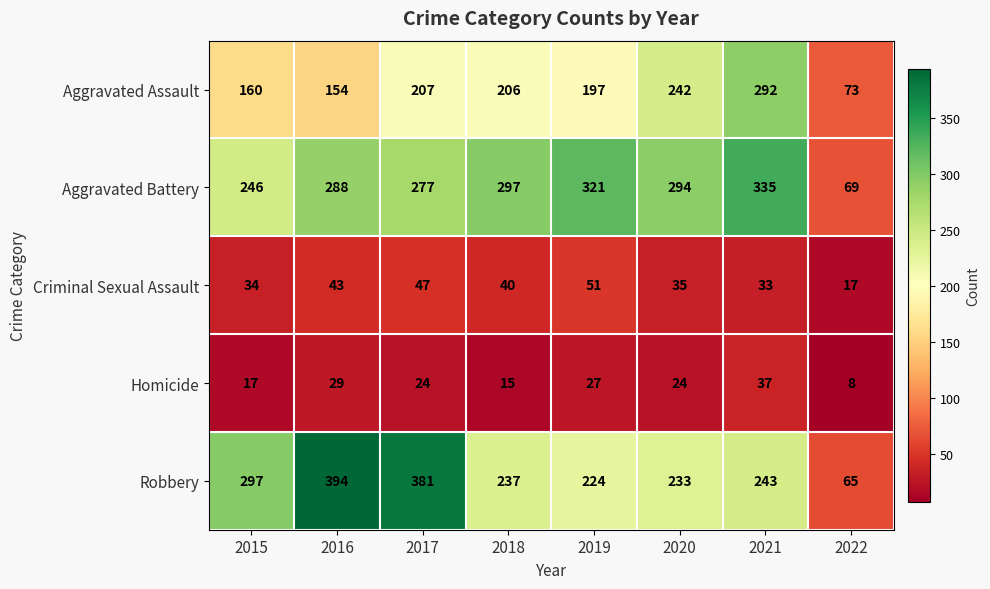

Between 2015 and 2017, which series saw the biggest shift?

Robbery